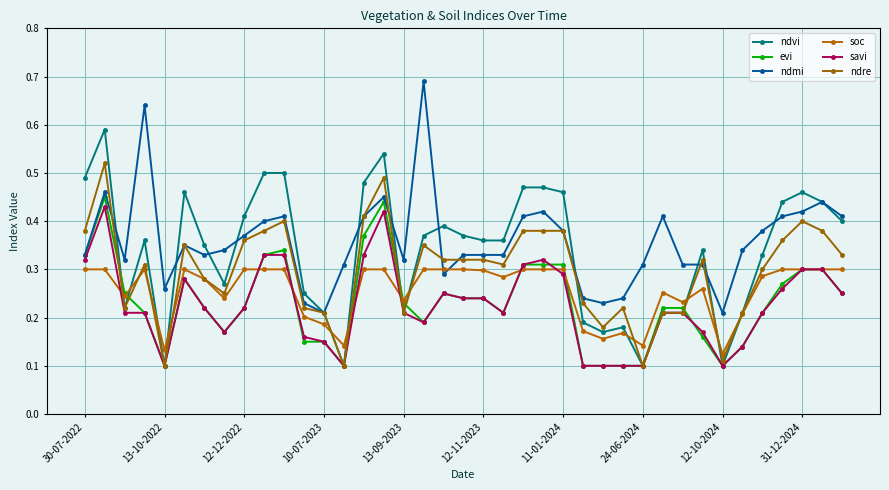

How many lines are shown in the chart?

6